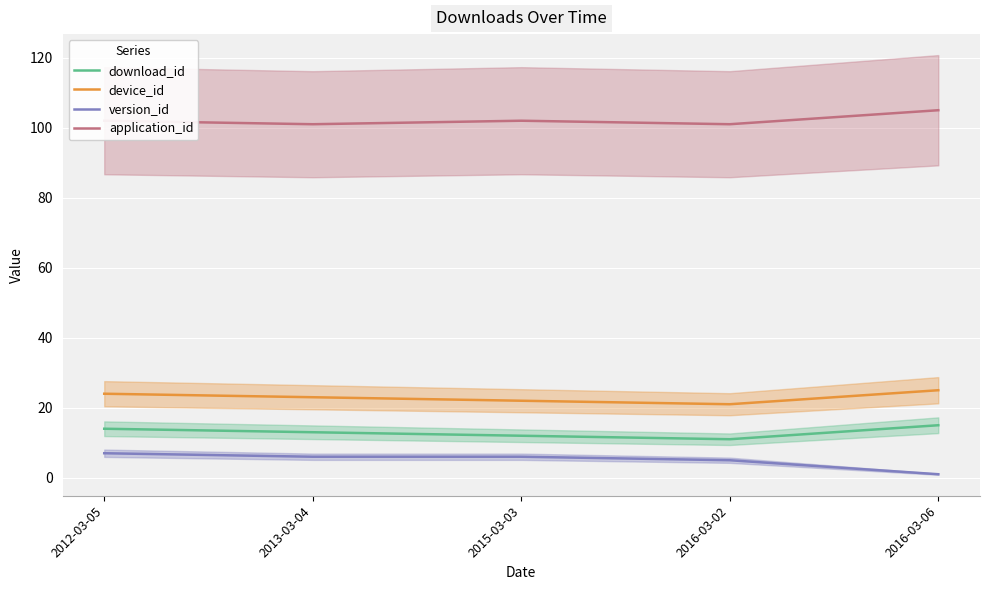

At which label does download_id first exceed 13?

2012-03-05